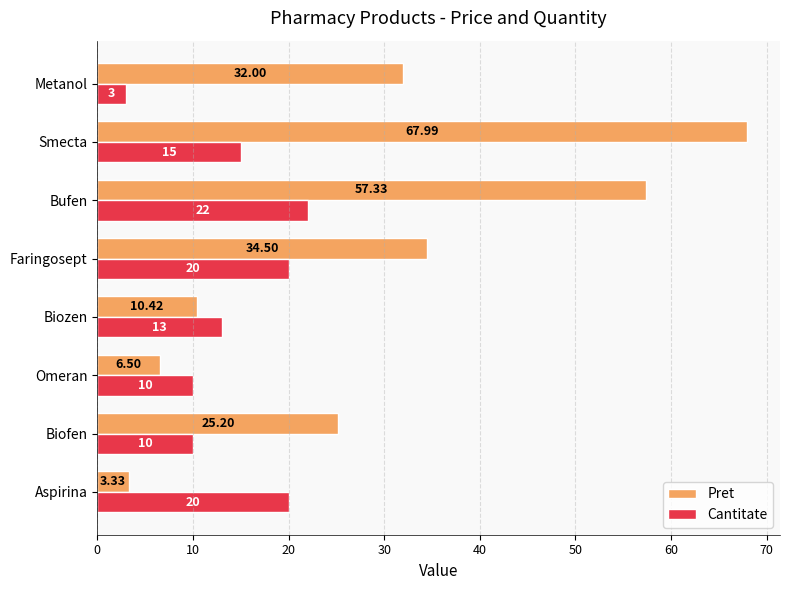

At Bufen, list the series in order from smallest to largest.

Cantitate, Pret